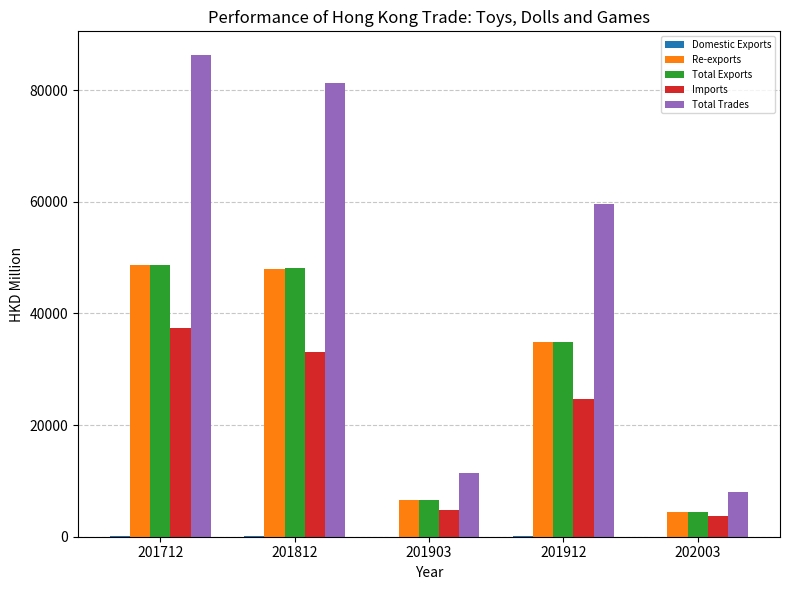

The value of Total Trades at 201712 is 22936.1. True or false?

False